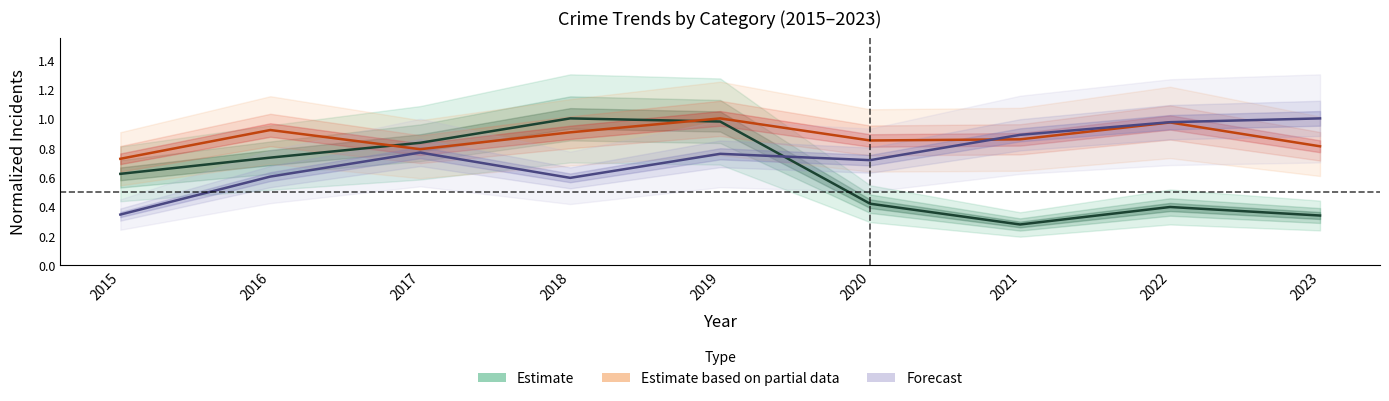

True or false: Estimate and Estimate based on partial data cross at least once.

True